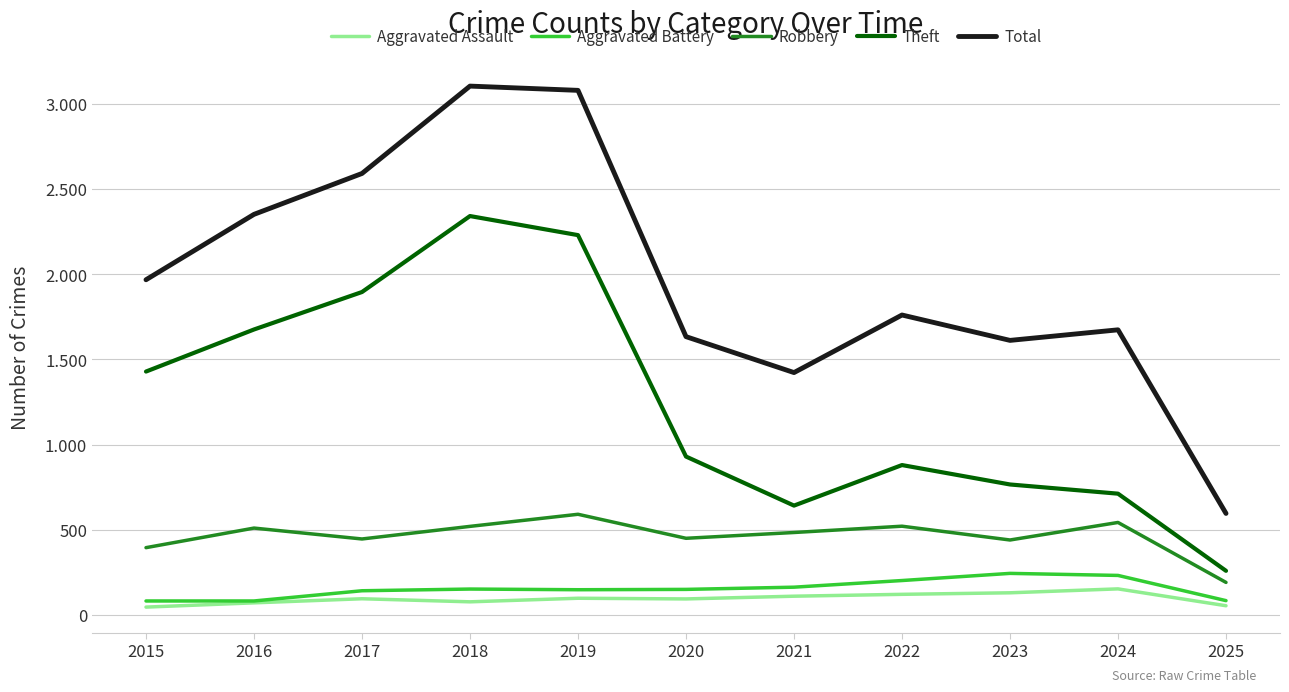

Which series has the largest range (max minus min)?

Total